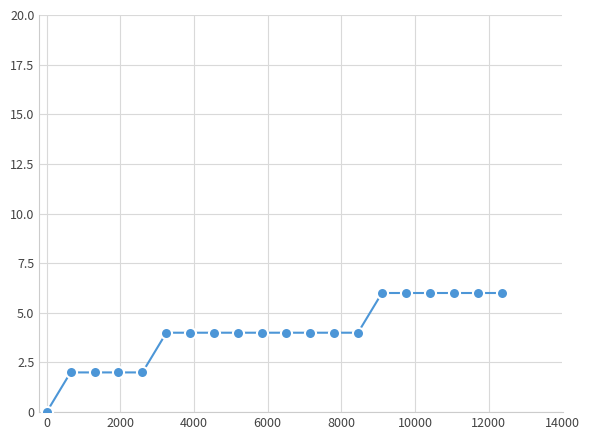

What is the difference between the second highest and minimum values?

6